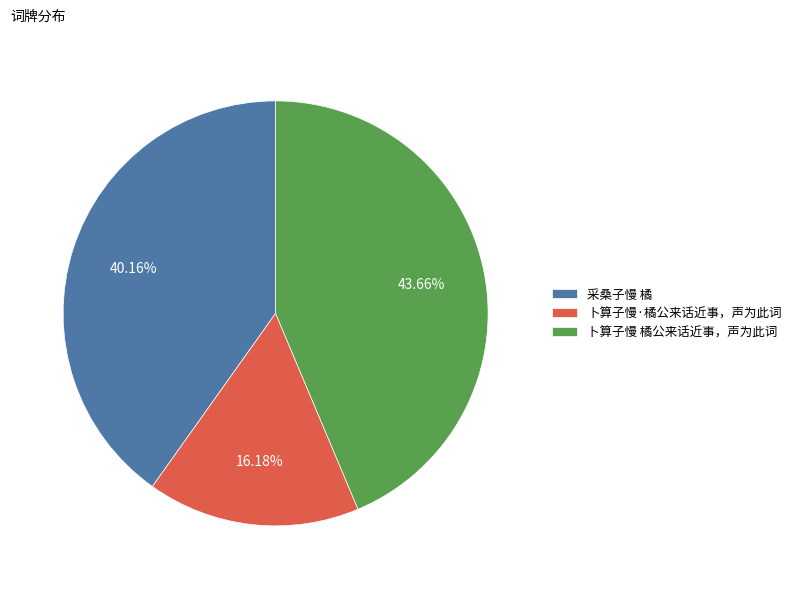

Between 卜算子慢·橘公来话近事，声为此词 and 卜算子慢 橘公来话近事，声为此词, which is larger?

卜算子慢 橘公来话近事，声为此词